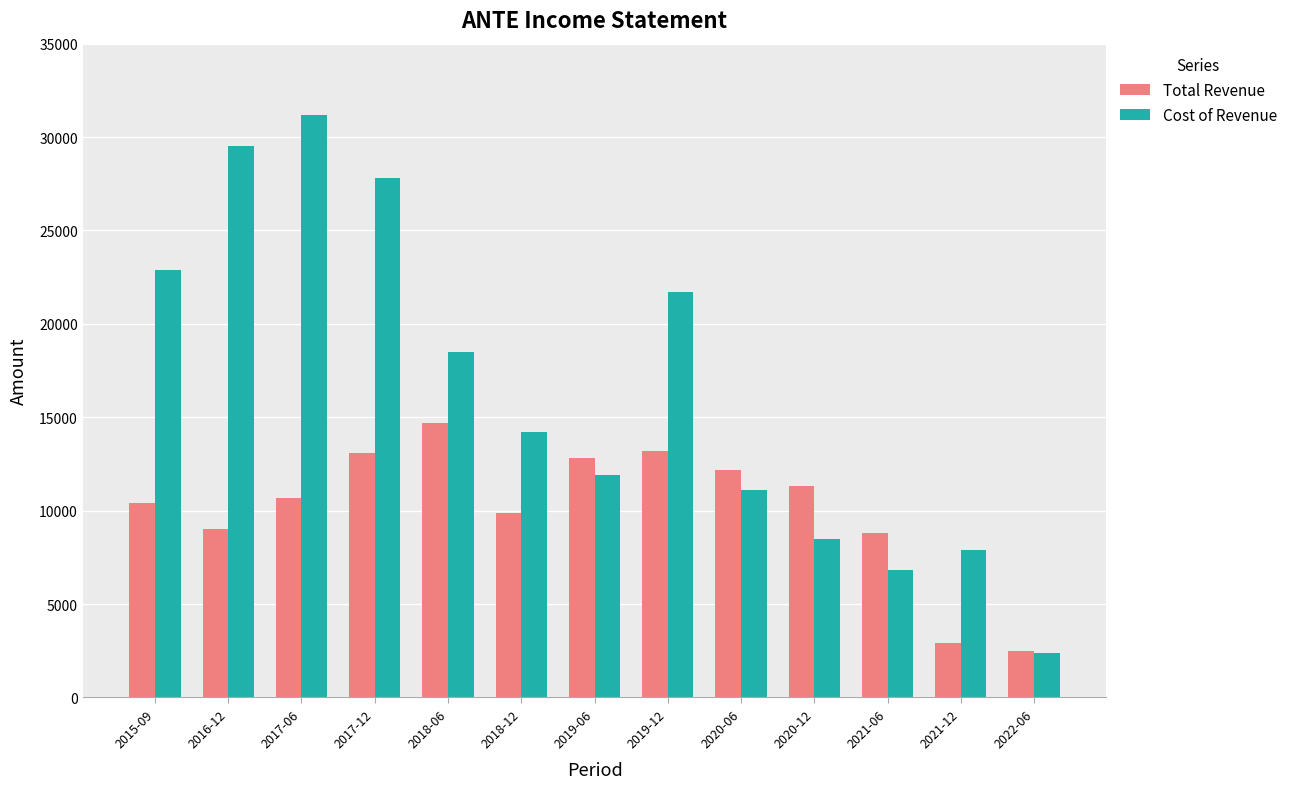

What is the average value of the Cost of Revenue series?

16492